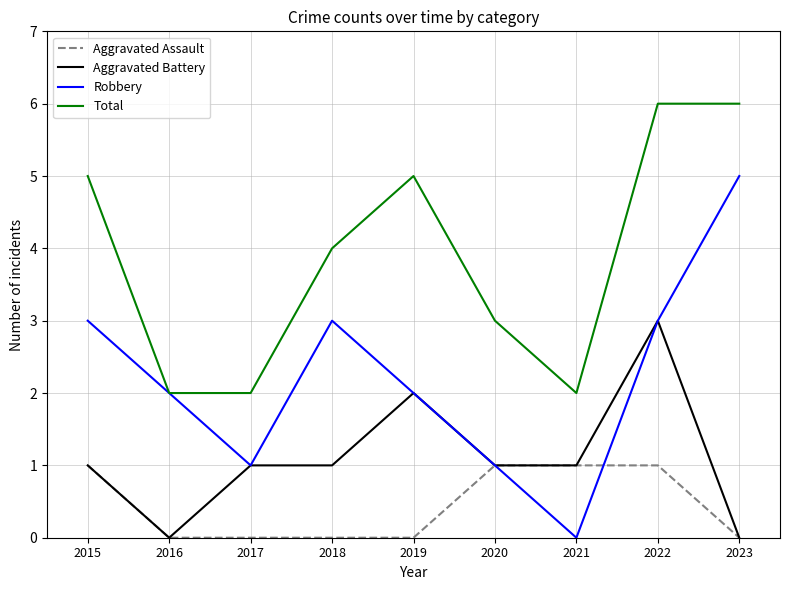

What is the total value across all series at 2016?

4